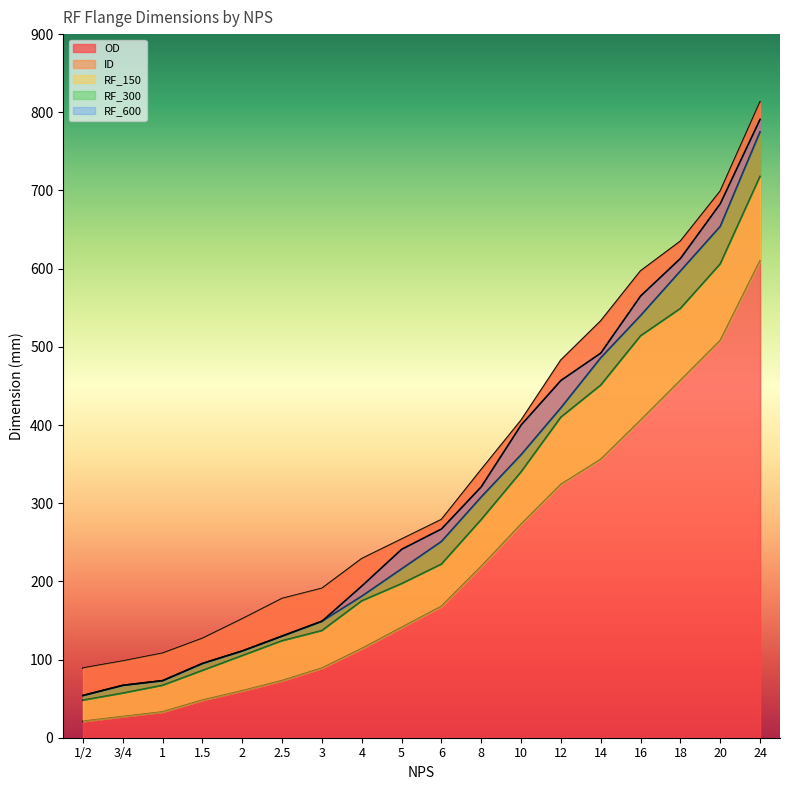

Is it true that RF_300 equals 654 at 20?

True